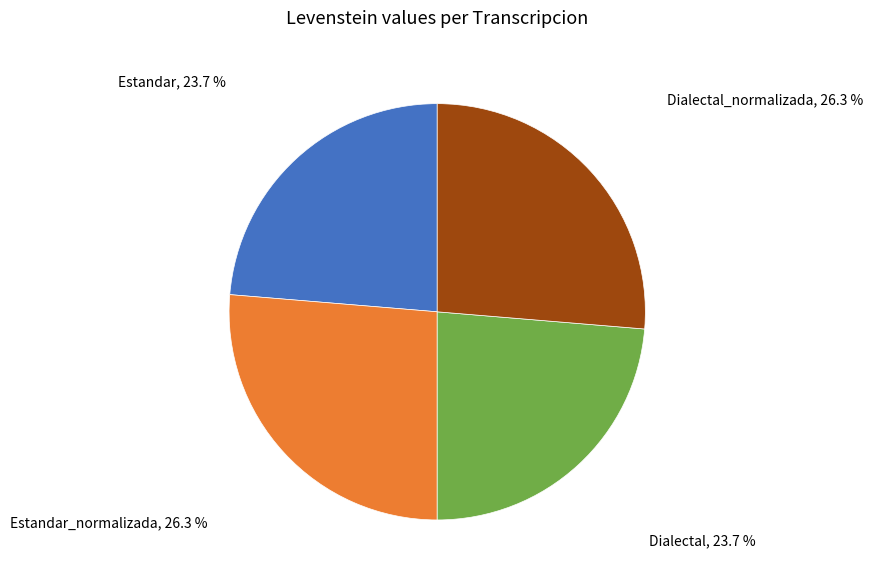

Is there any slice that represents more than half of the pie?

No